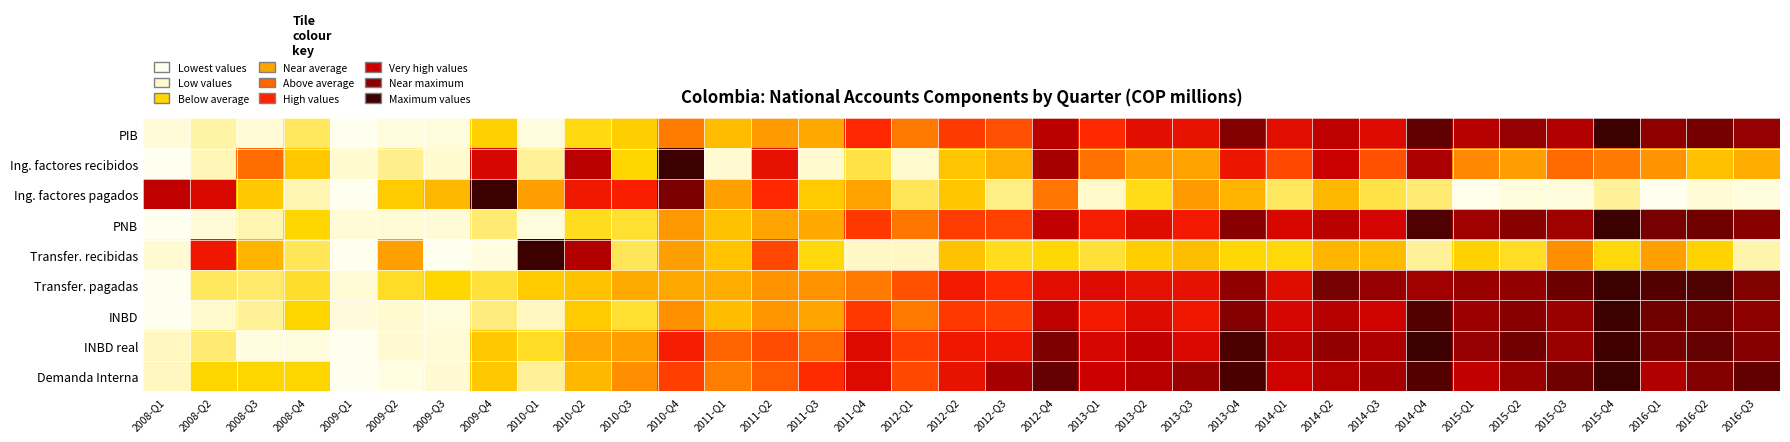

Between 2012-Q3 and 2013-Q1, which series saw the biggest shift?

Ing. factores recibidos